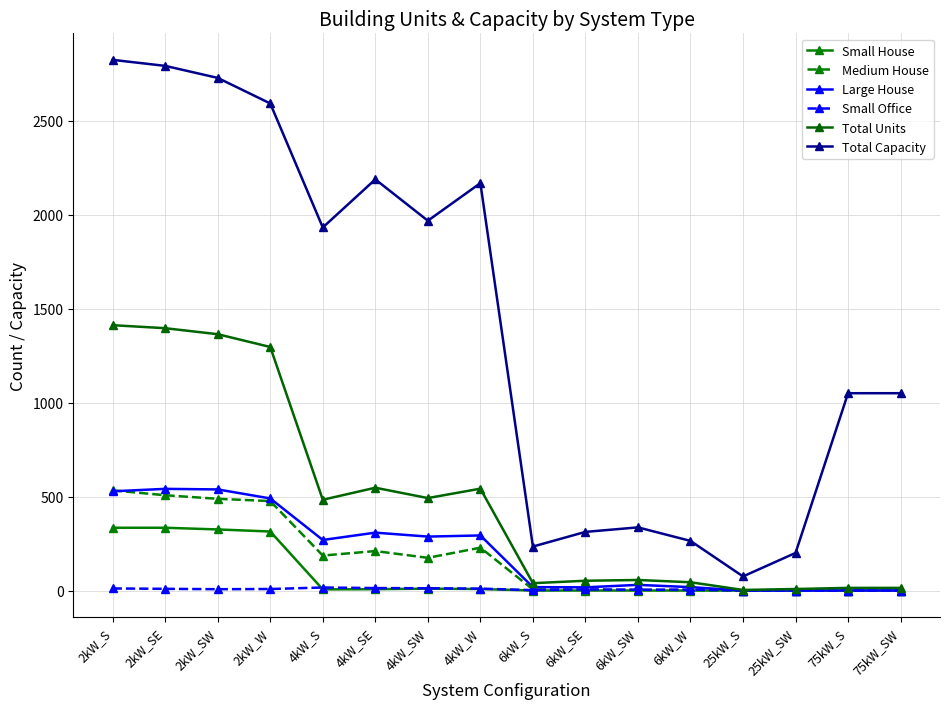

List the series in order of their peak value, highest first.

Total Capacity, Total Units, Large House, Medium House, Small House, Small Office